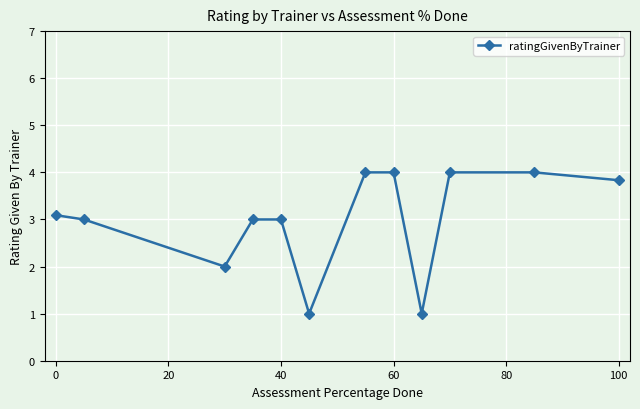

What is the value of the 1st point from the left?

3.1